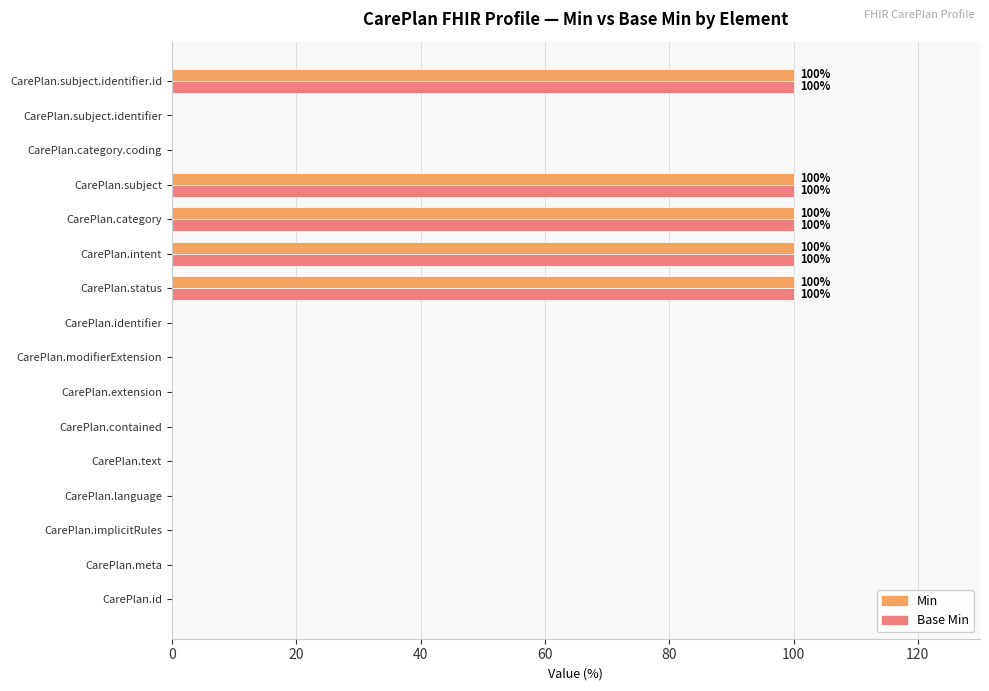

What is the sum of all Min values?

500